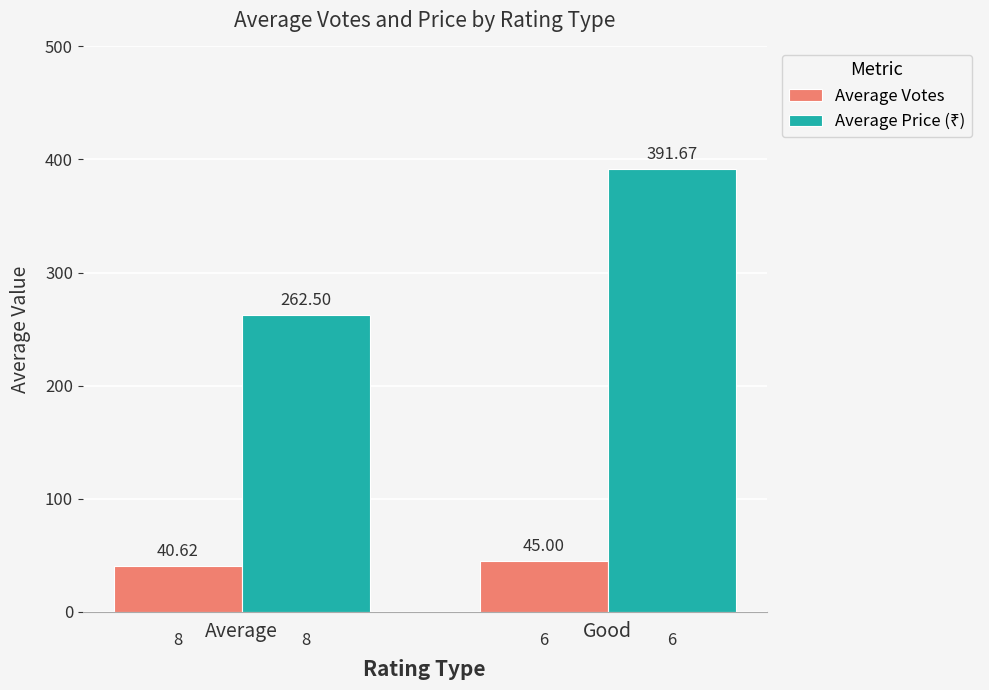

At which category does the chart reach its peak across all series?

Good